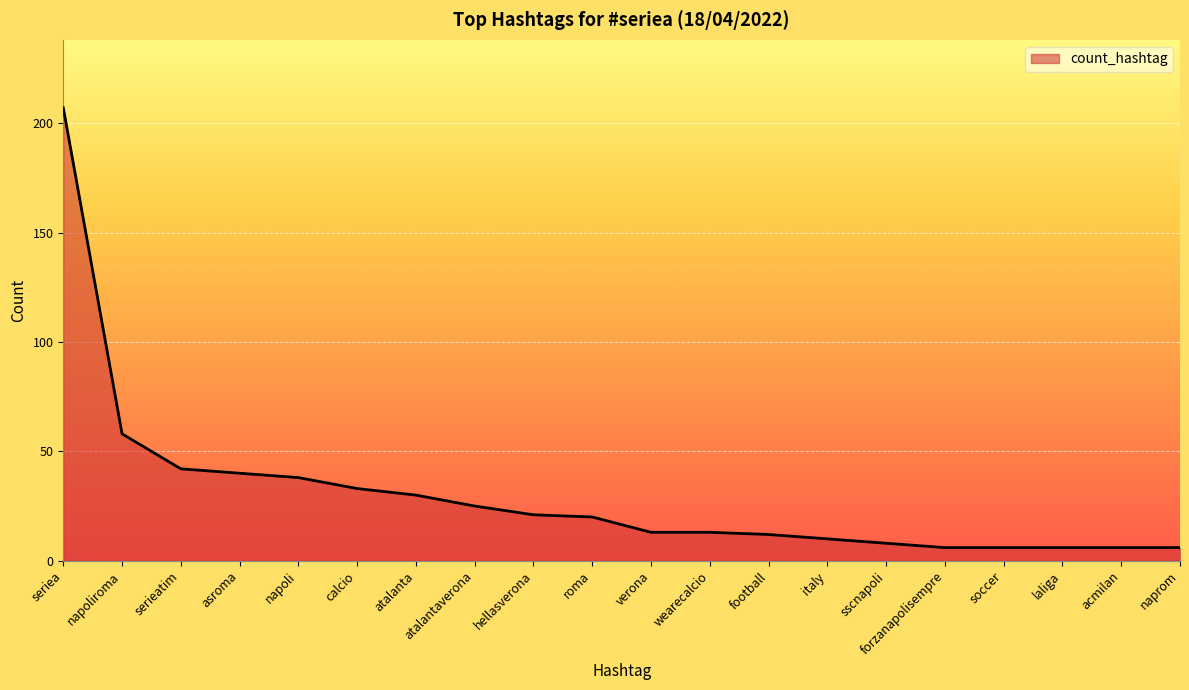

What position from the right is serieatim?

18